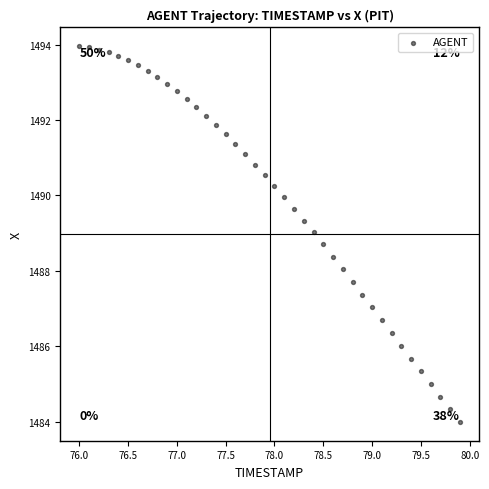

What is the range of X values (max minus min)?

3.9